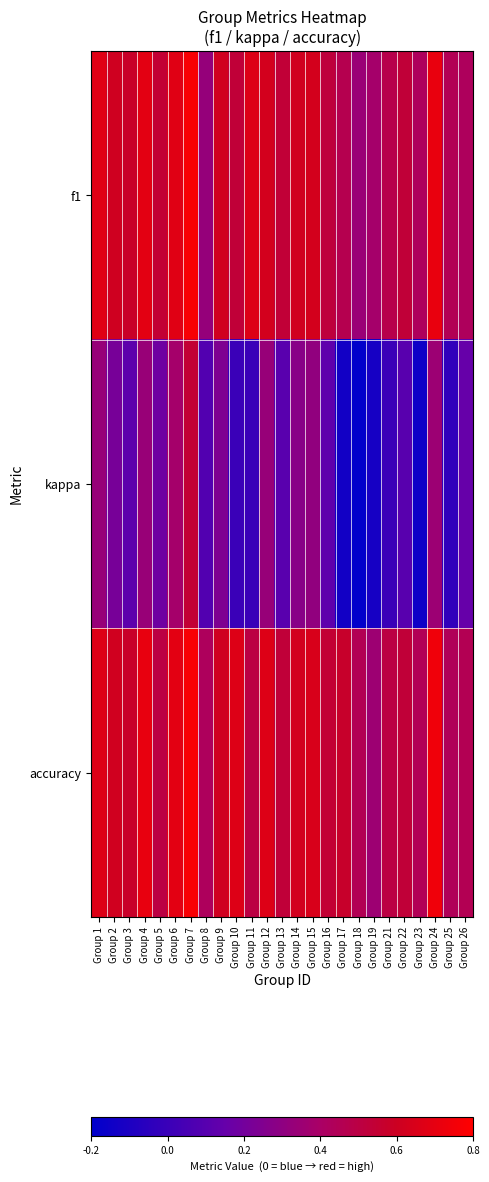

At which category is the sum across all series the highest?

Group 7